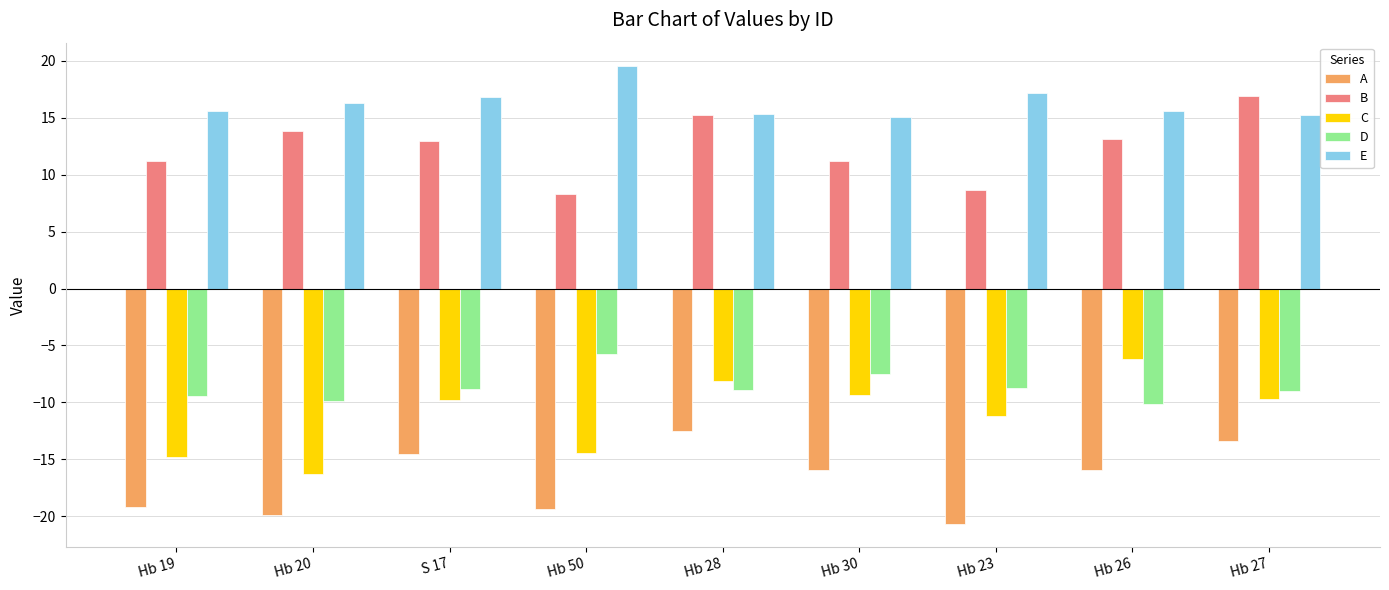

Between Hb 23 and Hb 27, which series saw the biggest shift?

B